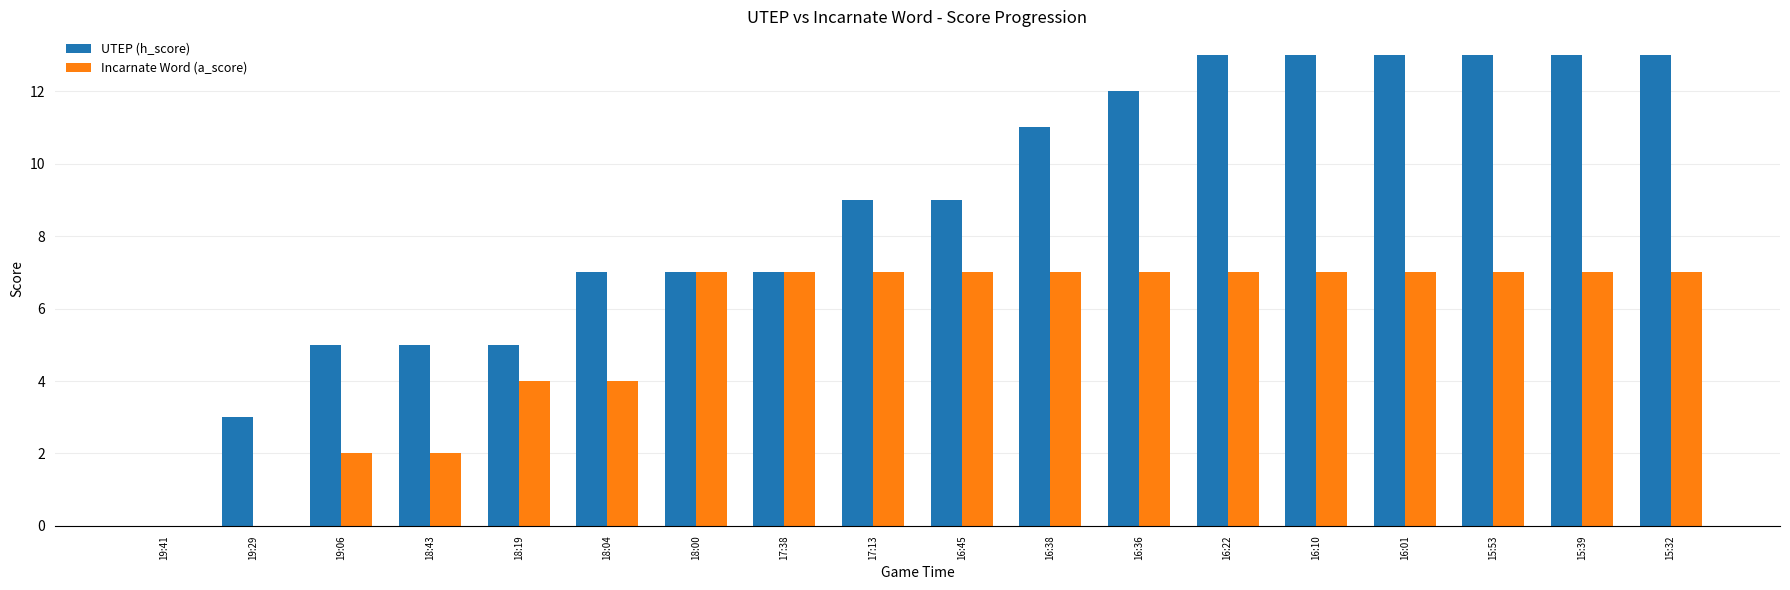

Which series changed the most between 19:41 and 16:45?

UTEP (h_score)